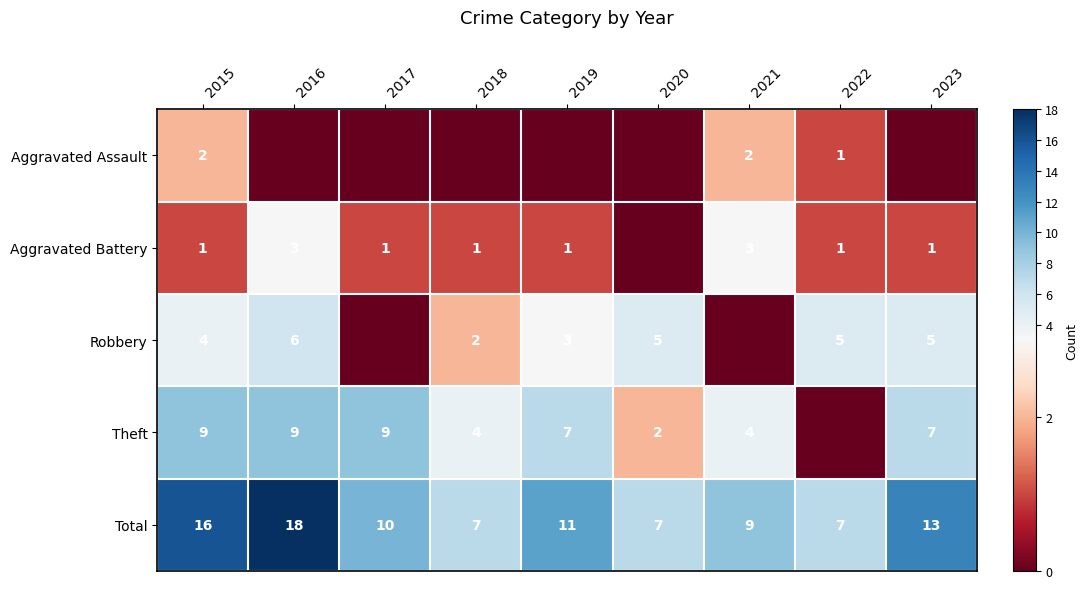

What is the difference between the Total values at 2019 and 2023?

2